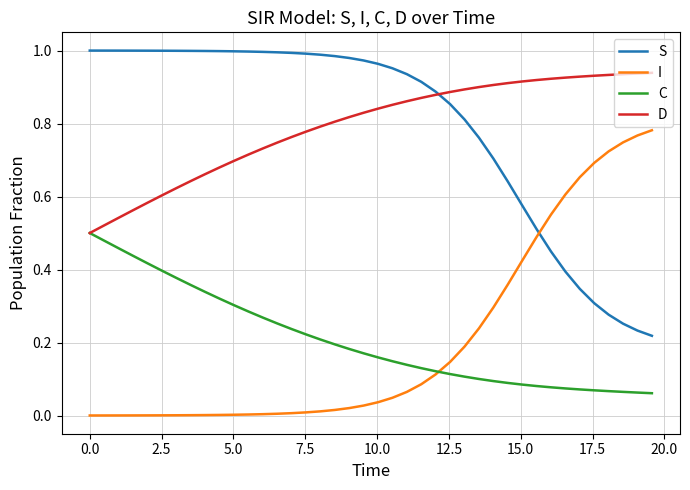

Rank the series by their maximum value, from lowest to highest.

C, I, D, S